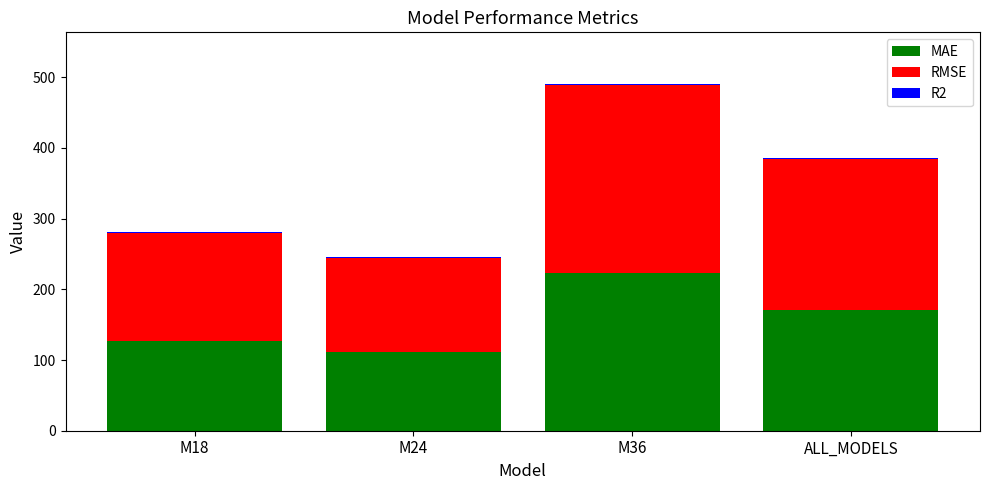

Which category has the highest value in the MAE series?

M36